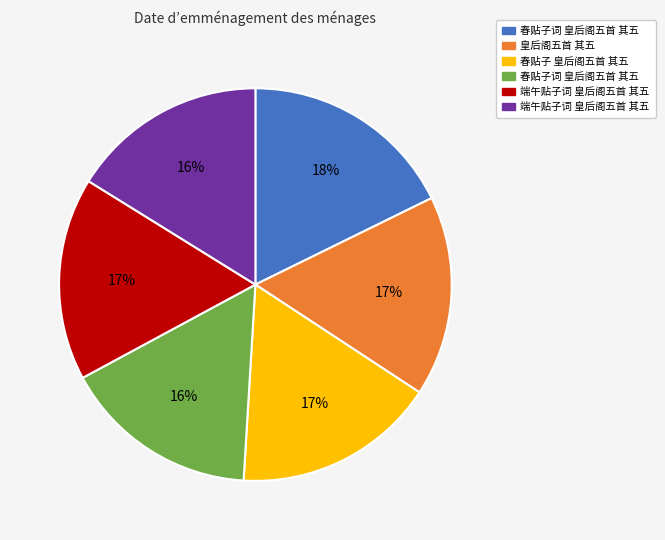

To the nearest percent, what is the average slice percentage?

17%